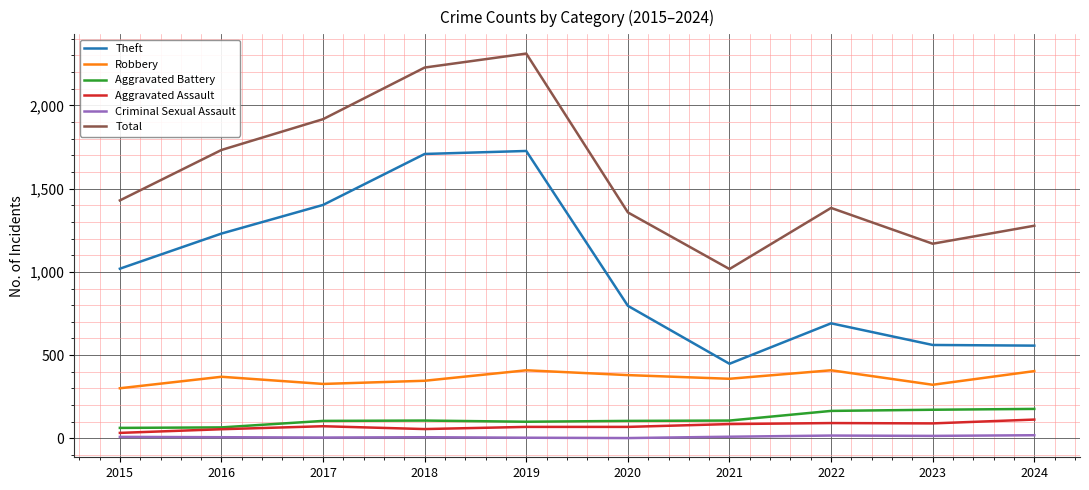

Rank the series by their maximum value, from lowest to highest.

Criminal Sexual Assault, Aggravated Assault, Aggravated Battery, Robbery, Theft, Total